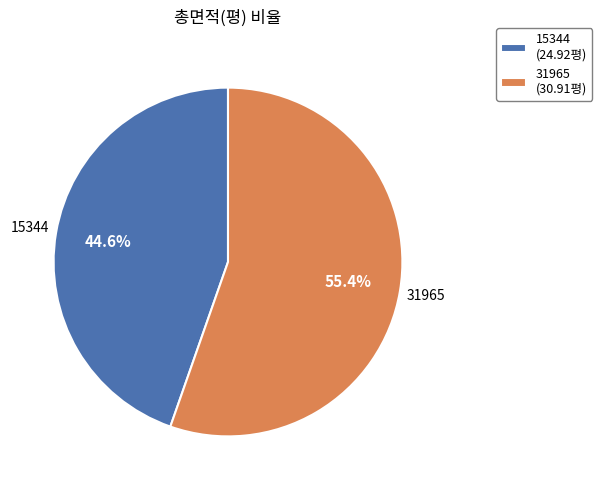

Which category has the smallest portion of the pie?

15344